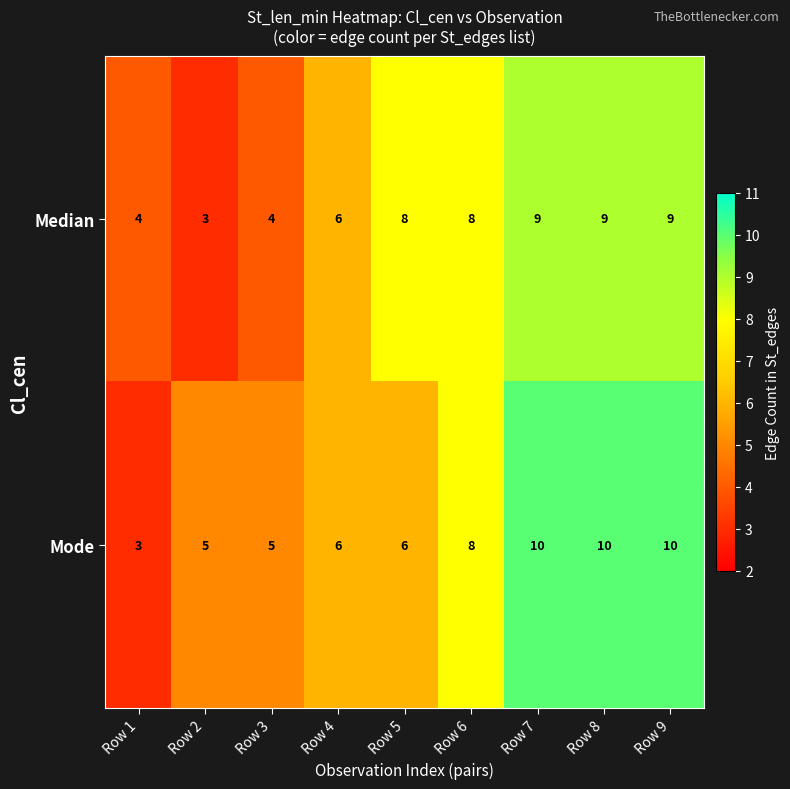

Reading left to right, list all the values displayed in this chart.

Median: 4	3	4	6	8	8	9	9	9
Mode: 3	5	5	6	6	8	10	10	10